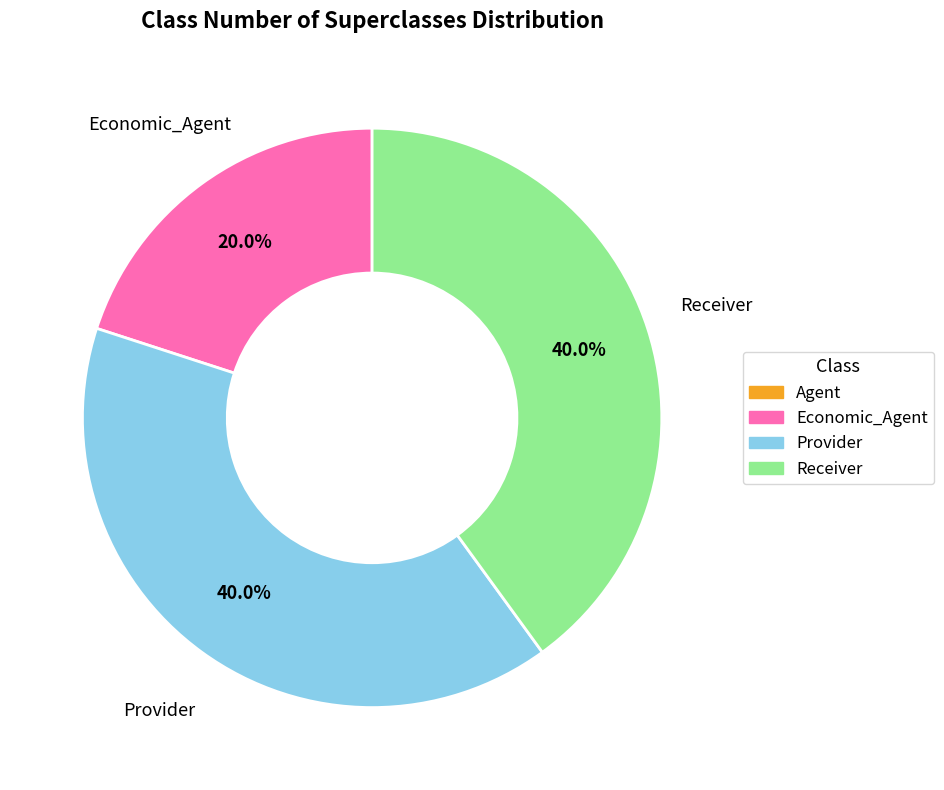

To the nearest percent, what is the difference between the largest and smallest slice percentages?

40%